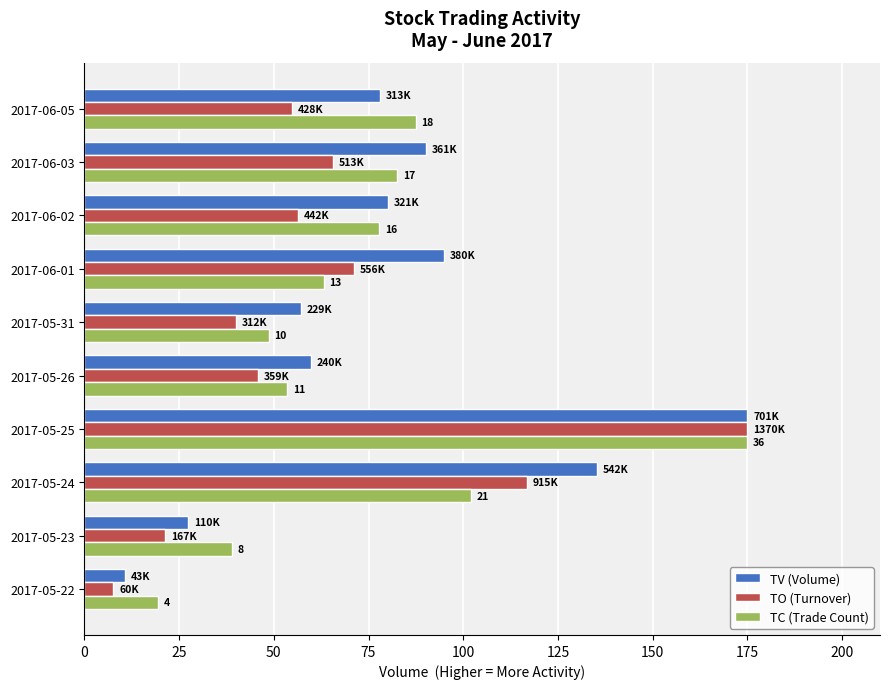

What is the maximum value shown in the chart?

175.0